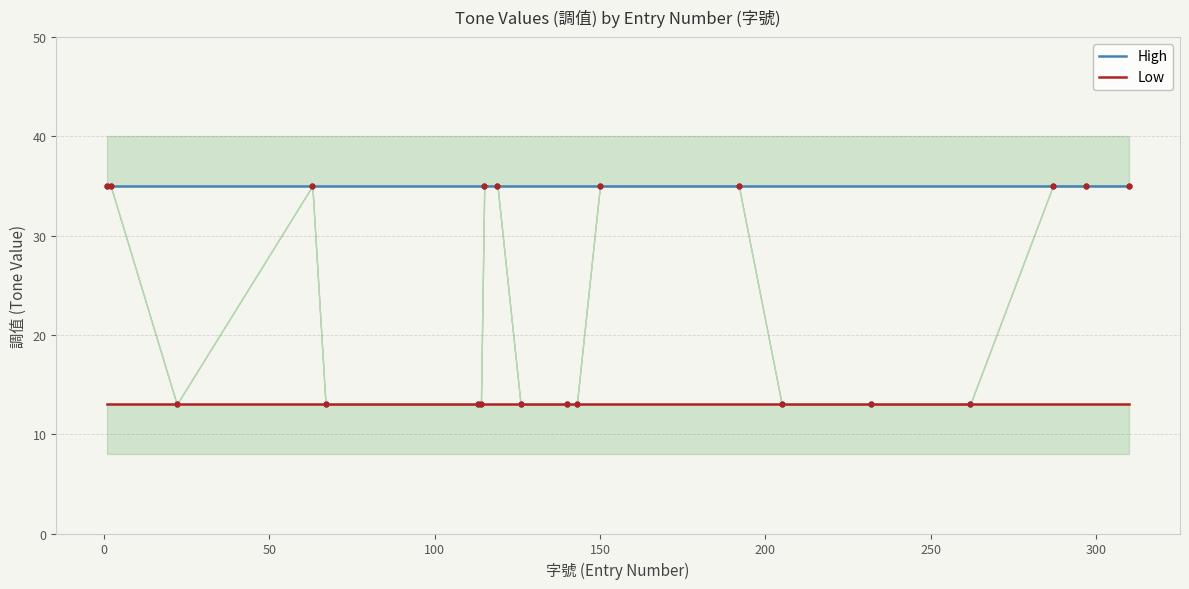

What is the total value across all series at 100?

48